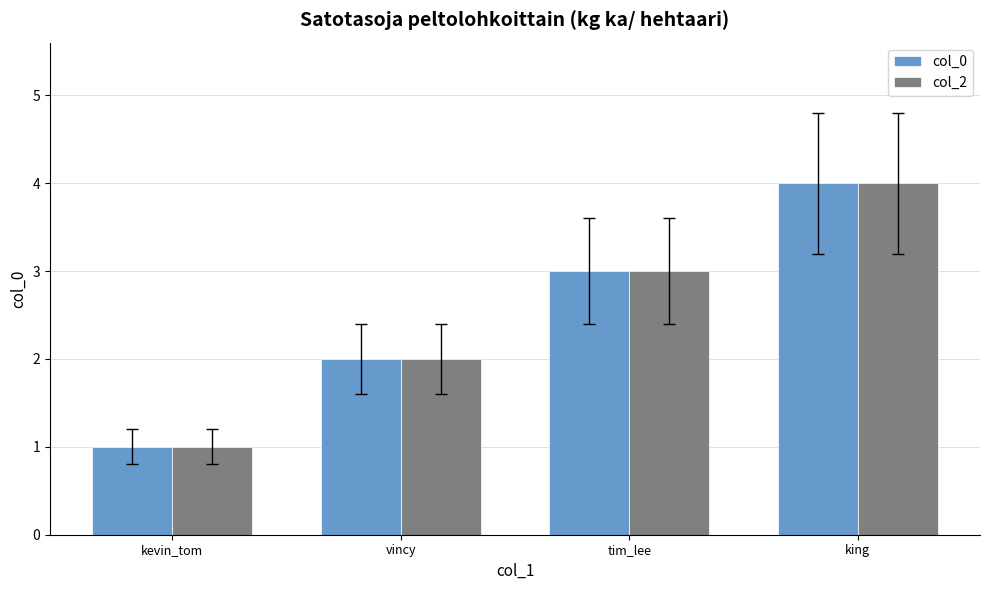

The col_0 series shows 1 at tim_lee. True or false?

False